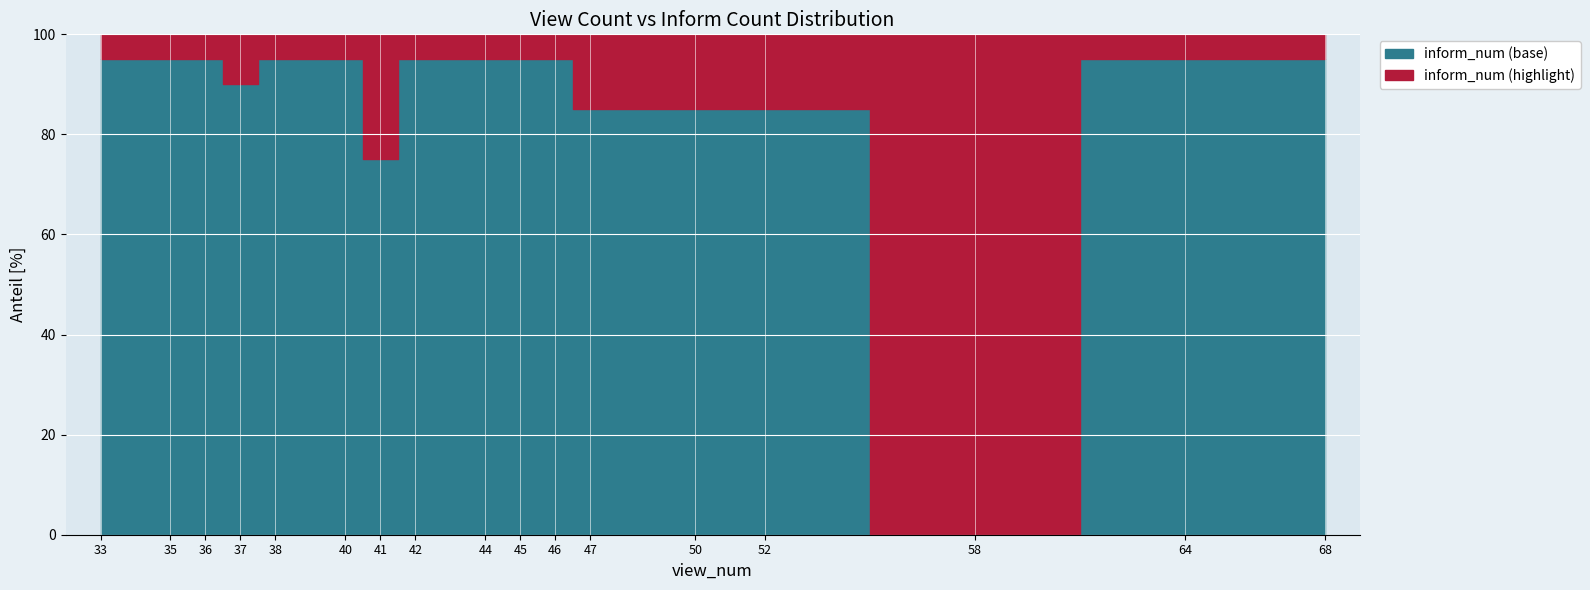

Which category has the lowest value across all series?

58